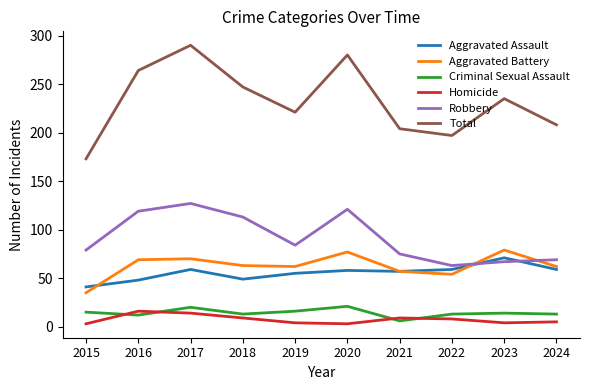

Where does the Aggravated Battery series first go above 63?

2016